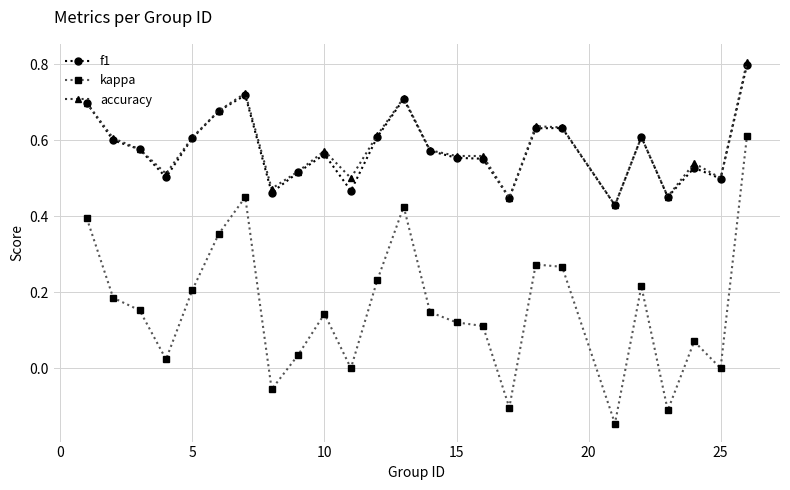

True or false: f1 and kappa intersect in this chart.

False